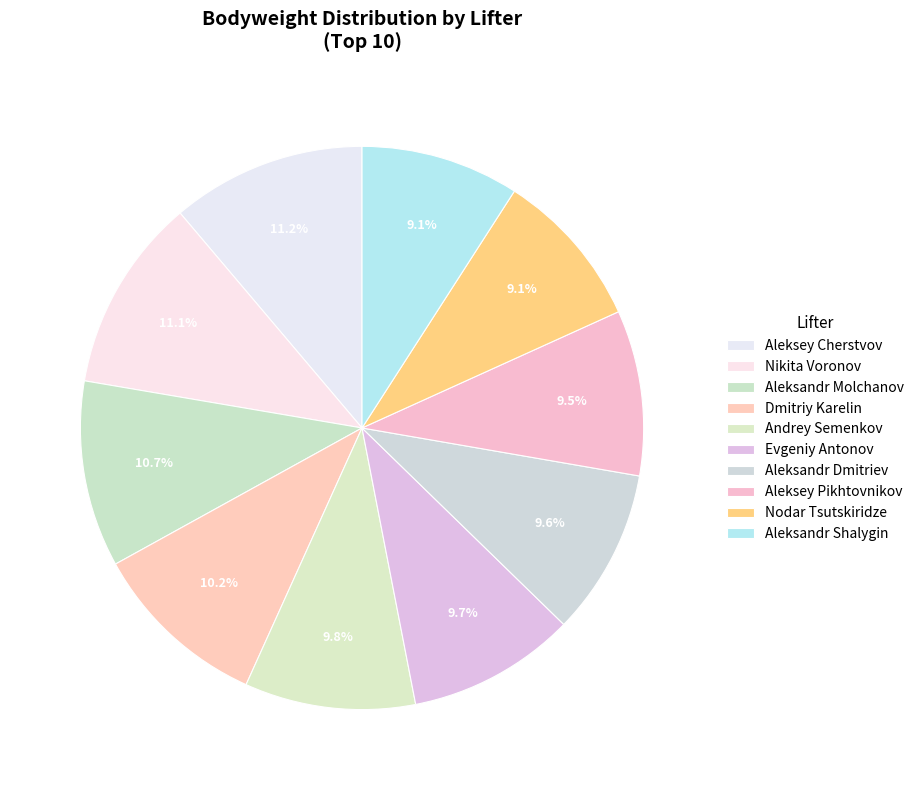

How many segments does this pie chart have?

10